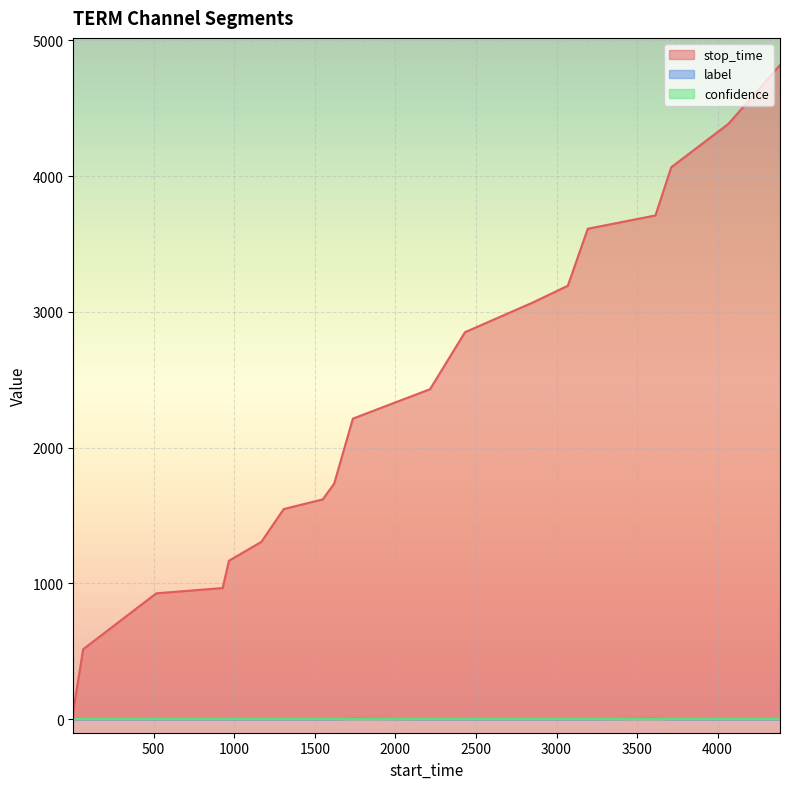

Is it true that stop_time equals 4819 at 18?

True